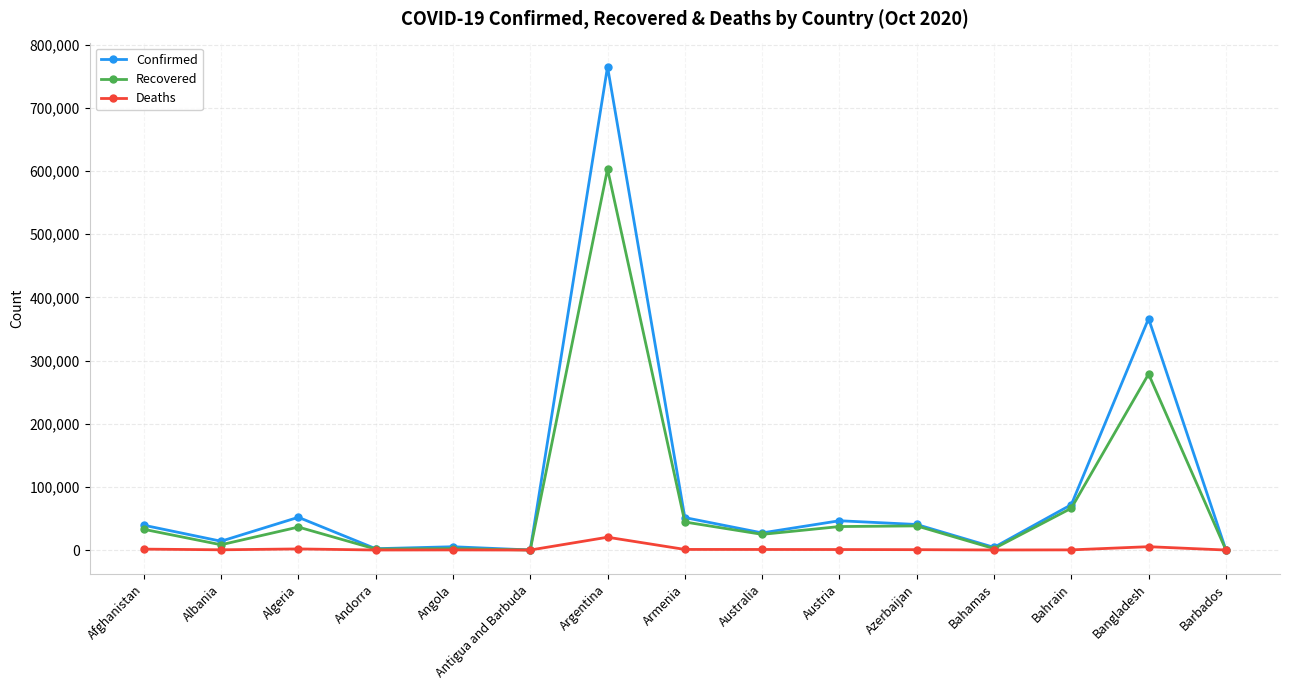

Where is Recovered nearest to the value 301617?

Bangladesh